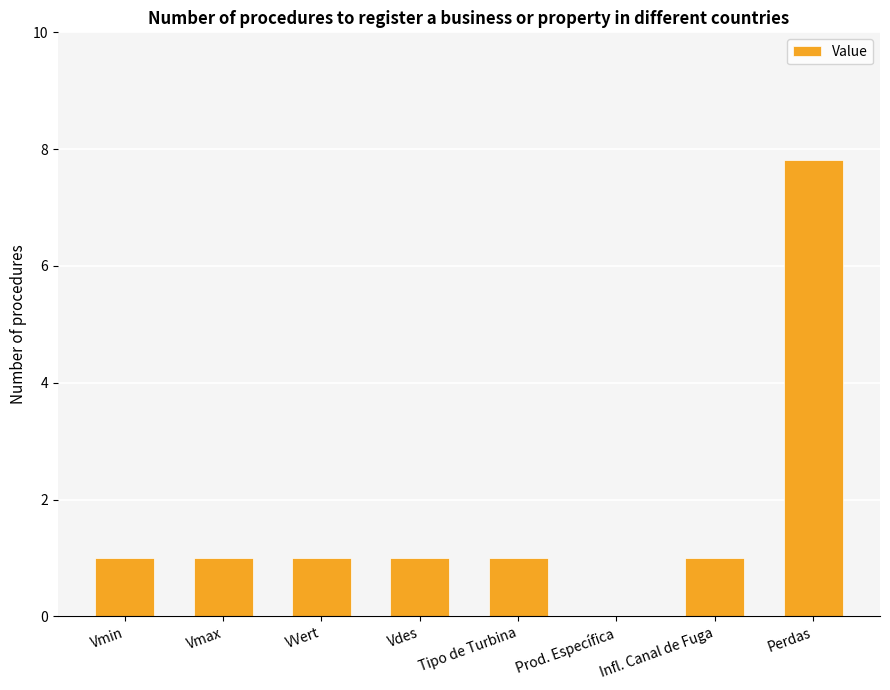

Which label corresponds to the largest value in the chart?

Perdas